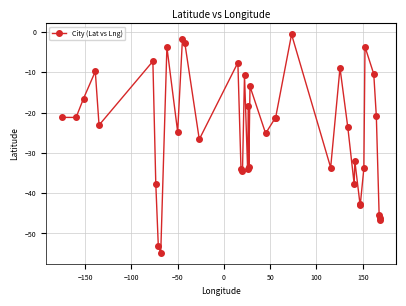

What is the minimum value shown in the chart?

-54.8